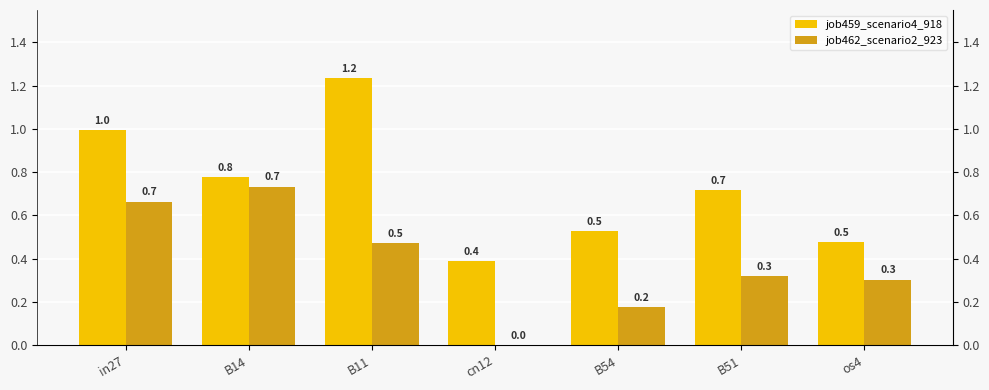

Is the value of job462_scenario2_923 at B54 greater than the value of job459_scenario4_918 at in27?

No